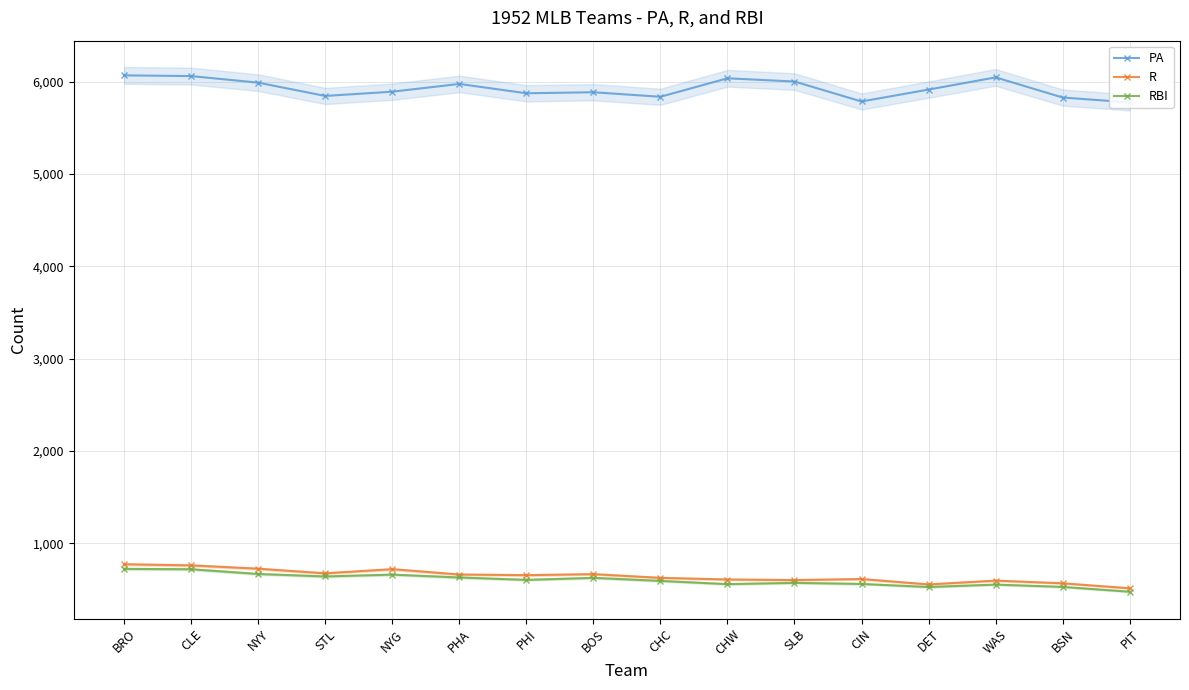

What is the difference between the highest and lowest values at CHW?

5476